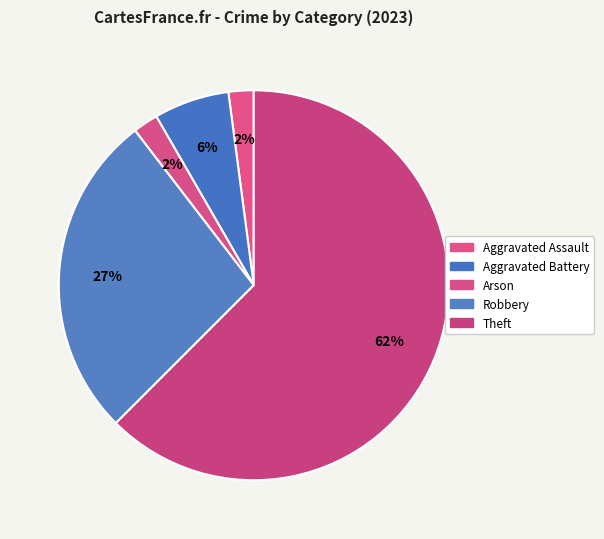

Count the number of slices in the pie.

5